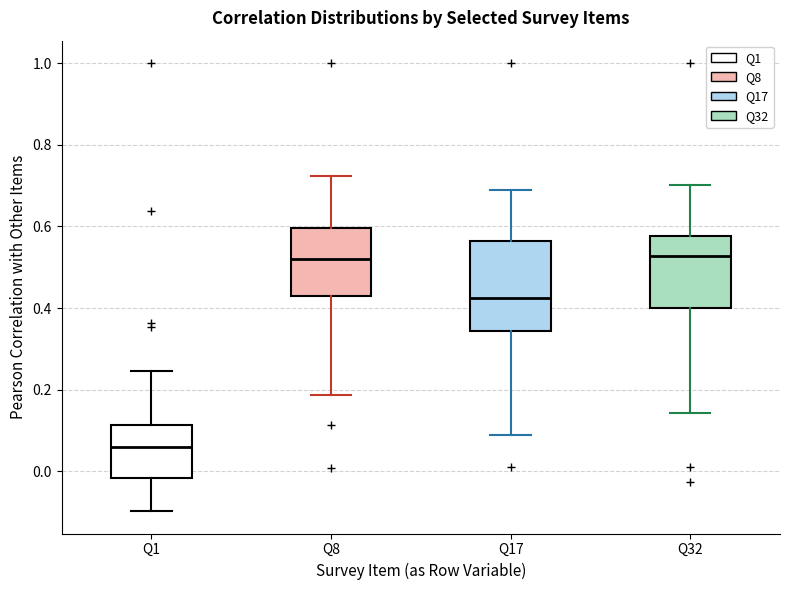

Reading left to right, transcribe this box plot: for each box, give where its median line is, the range the box spans, and where its two whiskers end, as read against the y-axis. The values are not printed on the chart, so give them approximately, as read against the axis.

Q1: median 0.06, box -0.02 to 0.12, whiskers -0.10 to 0.24
Q8: median 0.52, box 0.44 to 0.60, whiskers 0.18 to 0.72
Q17: median 0.42, box 0.34 to 0.56, whiskers 0.10 to 0.68
Q32: median 0.52, box 0.40 to 0.58, whiskers 0.14 to 0.70